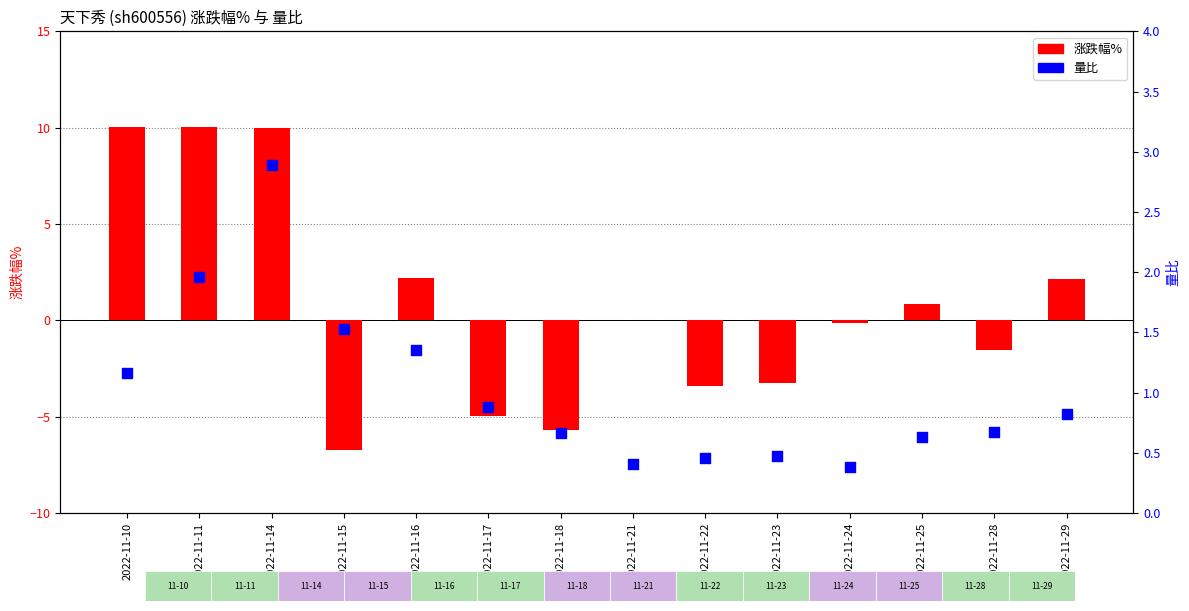

Which series has the largest total across all categories?

量比